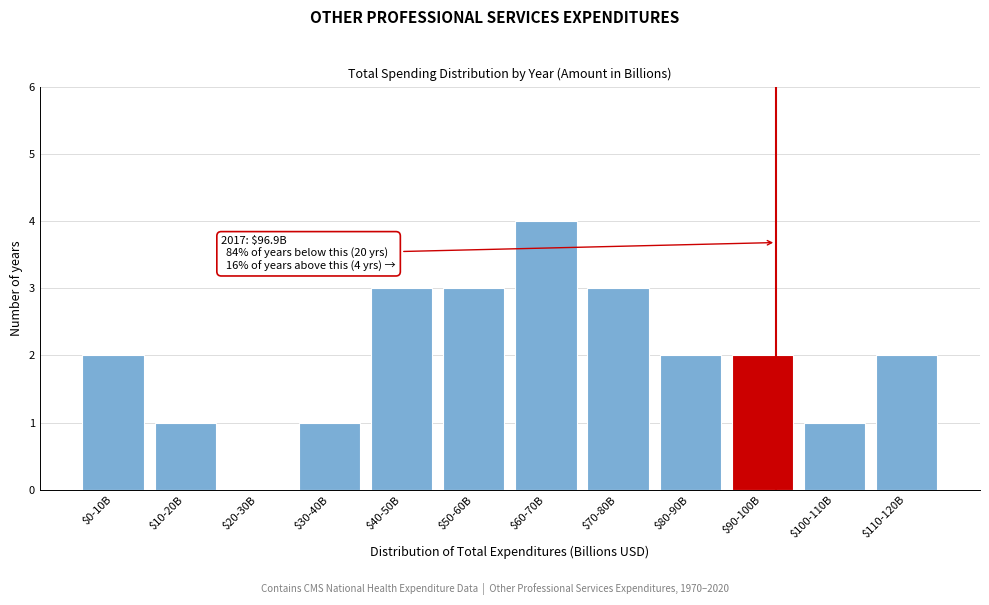

At which category does the chart reach its peak across all series?

$60-70B